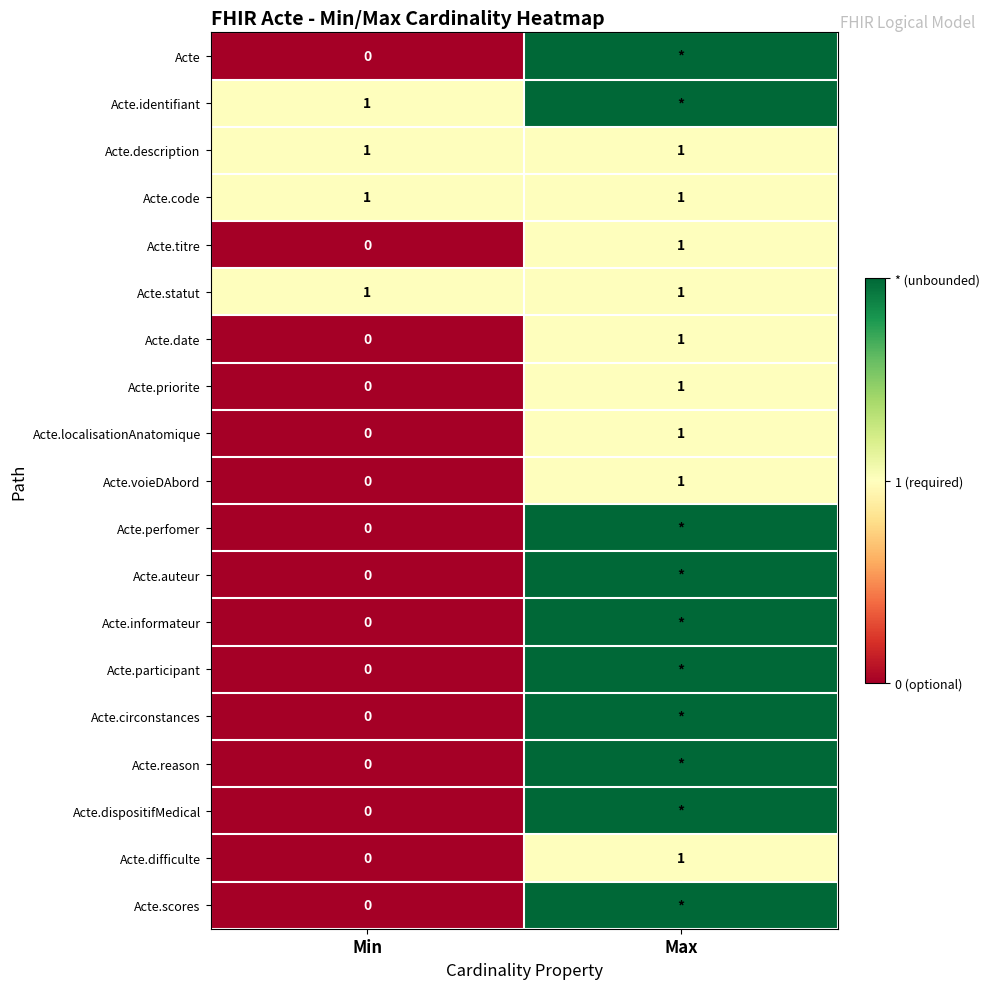

True or false: Acte.priorite has a value of 1 at Max.

True